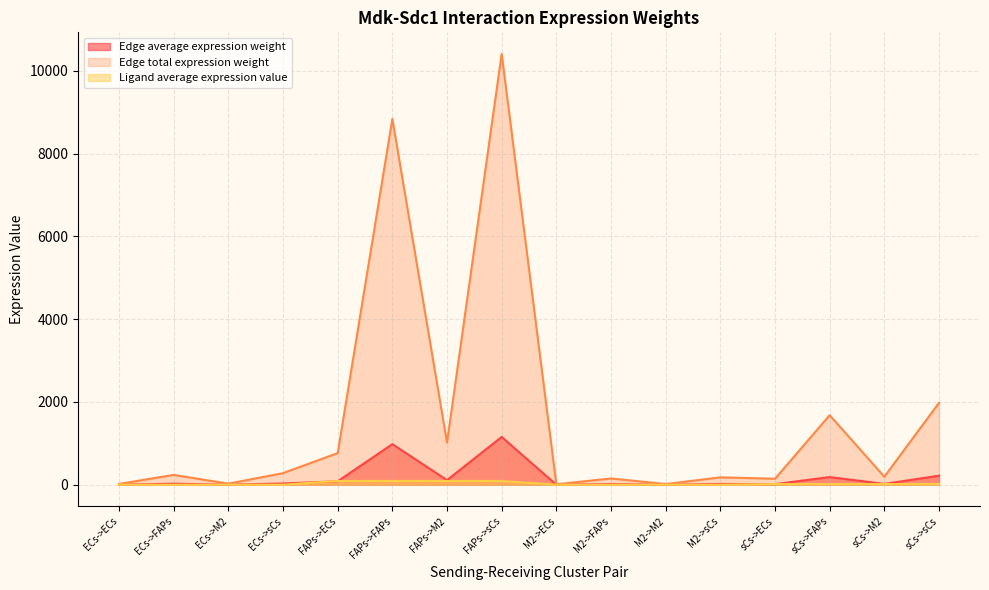

At which label does Edge average expression weight first exceed 238?

ECs->FAPs